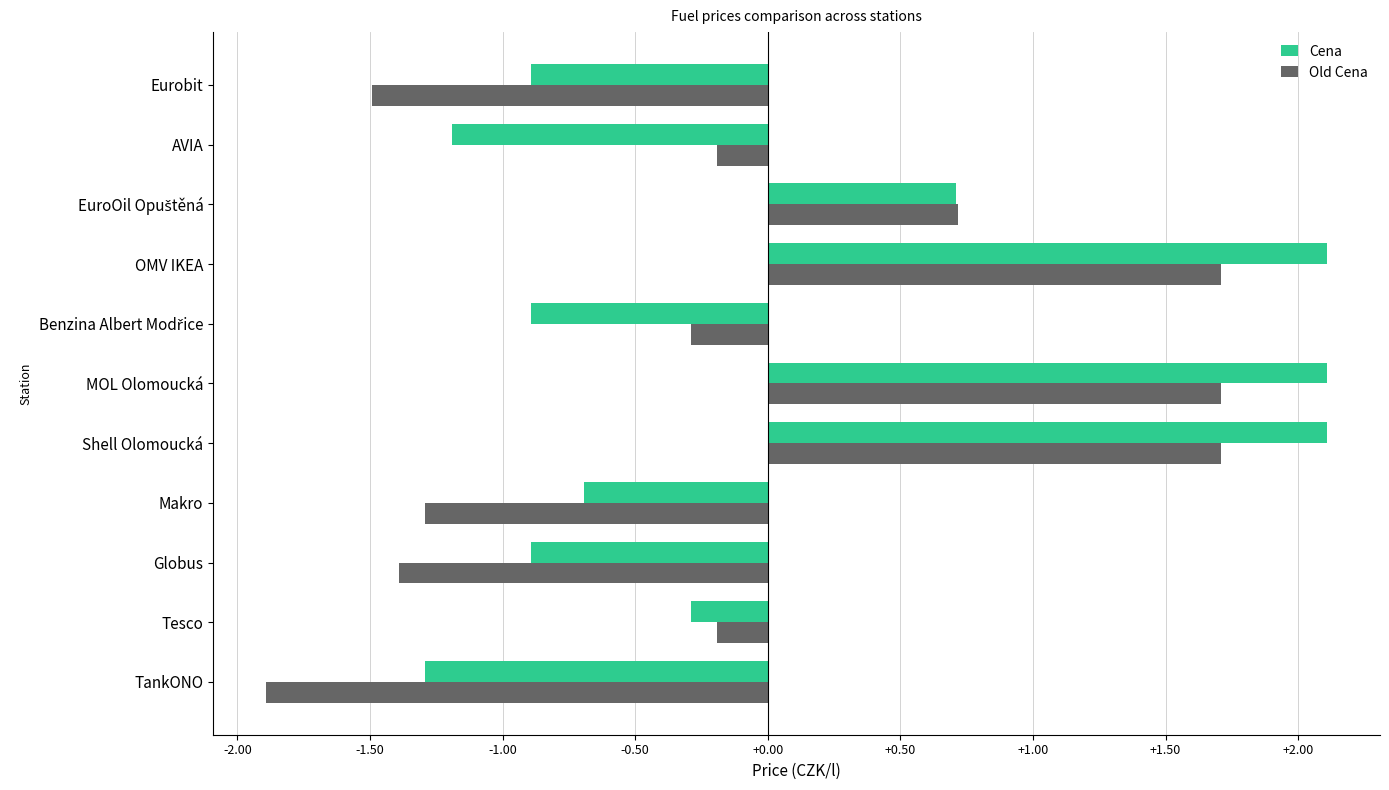

What is the spread (max minus min) of values at Globus?

0.5